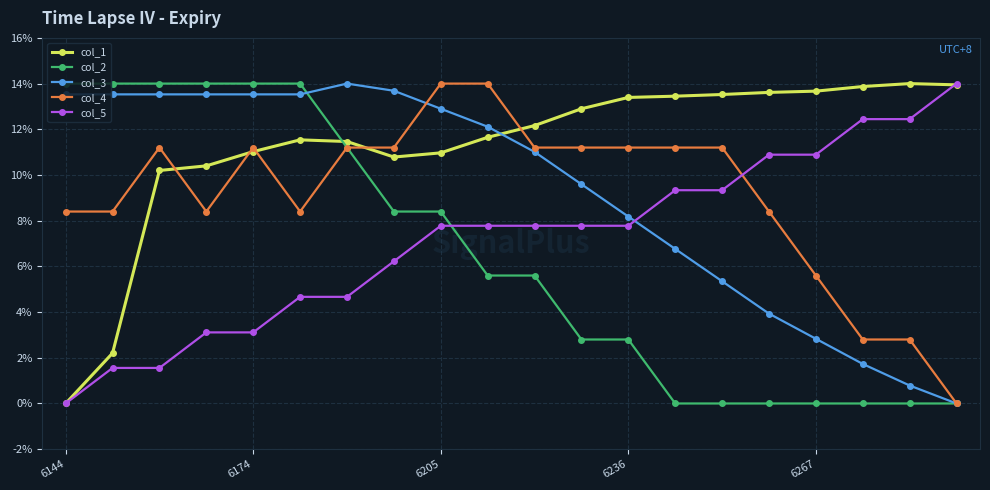

Which series has the largest total across all categories?

col_1